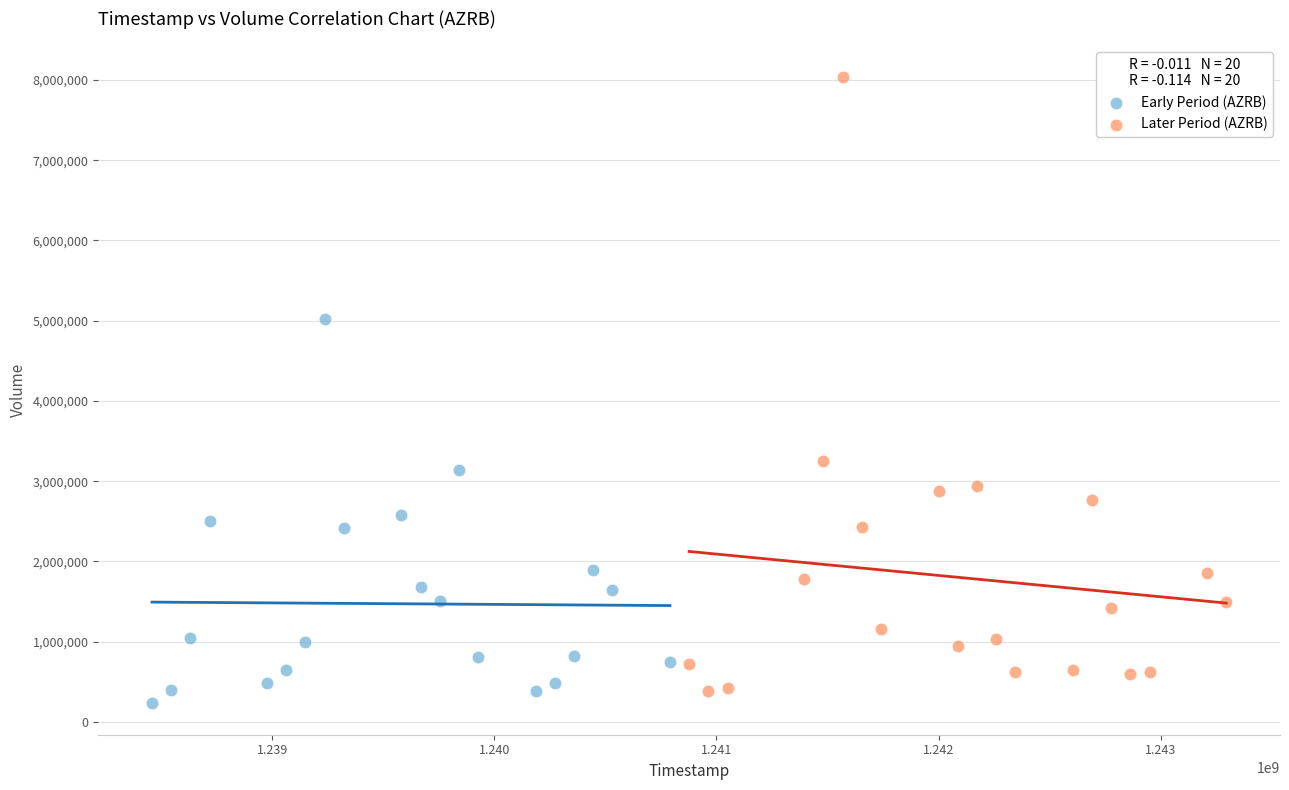

What are all the series names shown in the legend?

Early Period (AZRB), Later Period (AZRB)